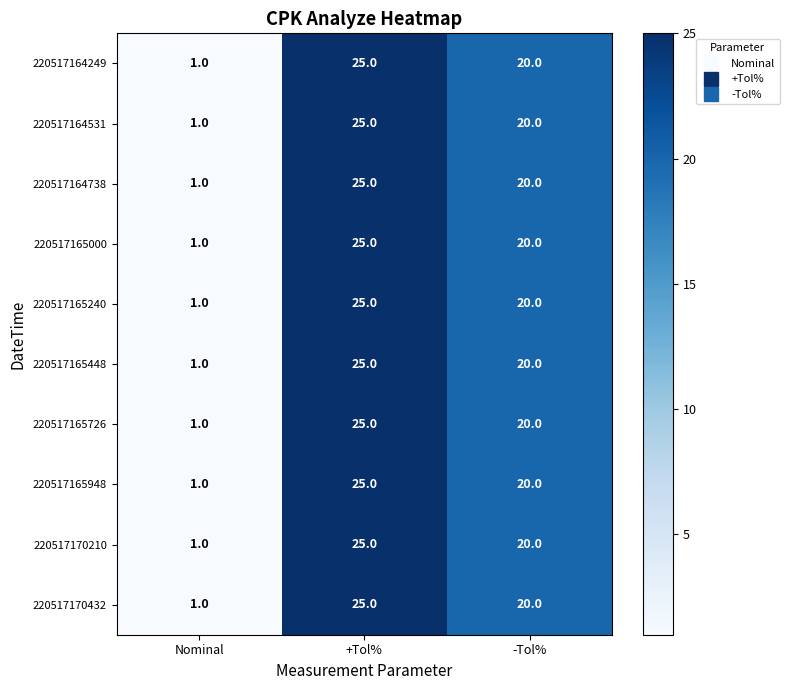

What is the total value across all series at Nominal?

10